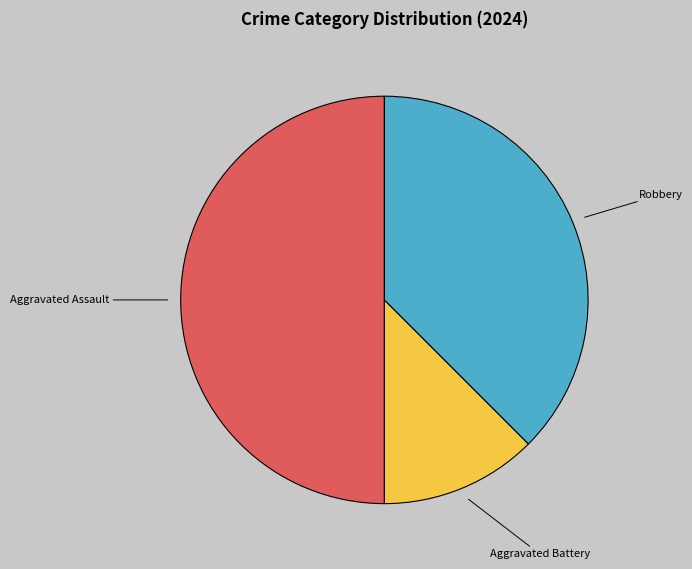

Which slice is the largest?

Aggravated Assault